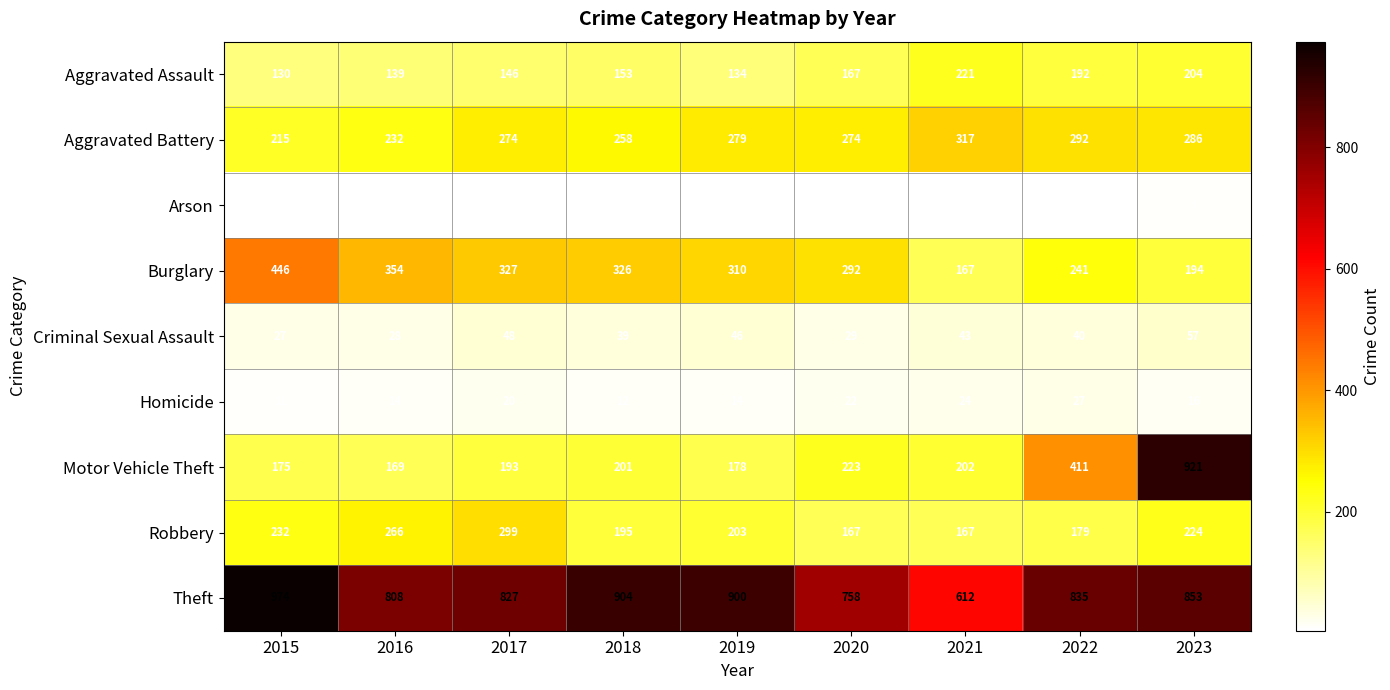

Which series has the widest spread of values?

Motor Vehicle Theft